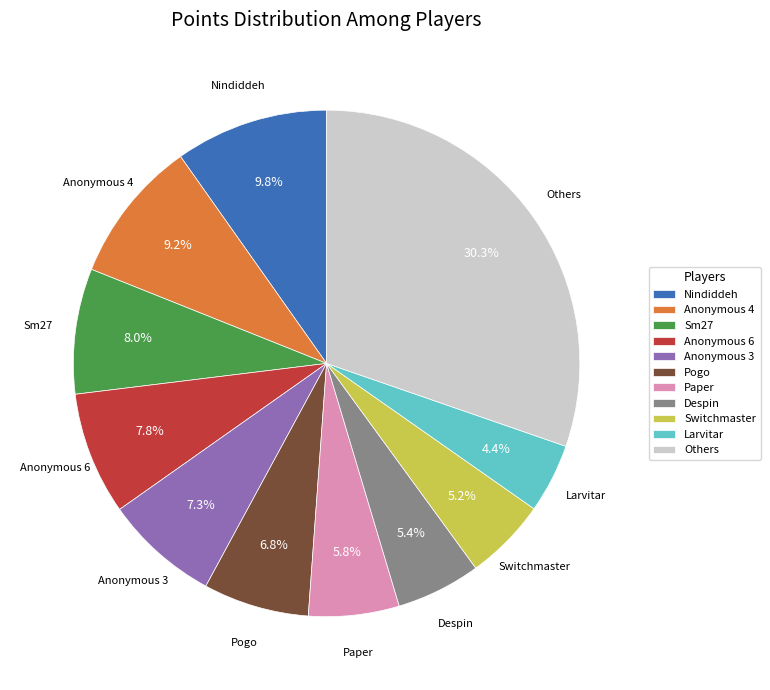

The Switchmaster slice represents 5% of the pie. True or false?

True